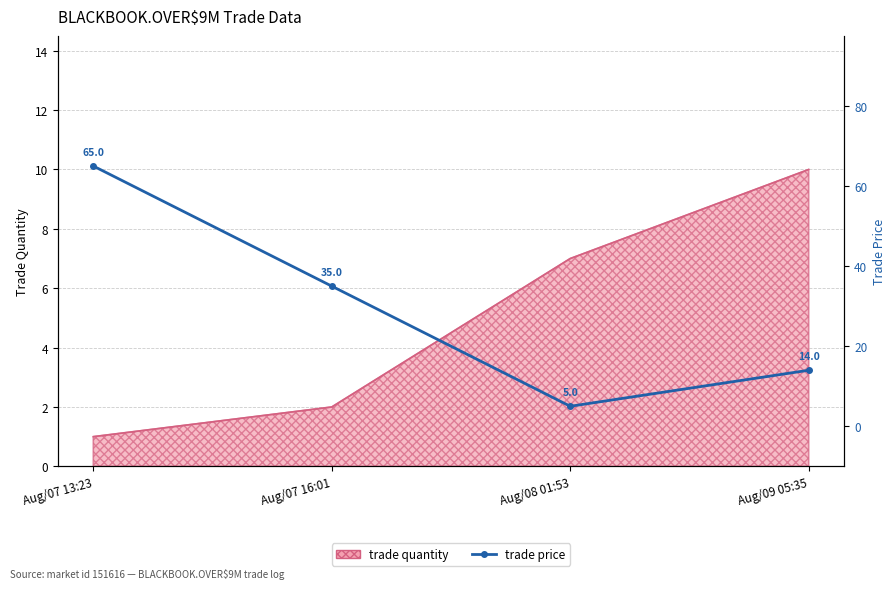

Reading right to left, list all the values displayed in this chart.

Aug/09 05:35=14	Aug/08 01:53=5	Aug/07 16:01=35	Aug/07 13:23=65